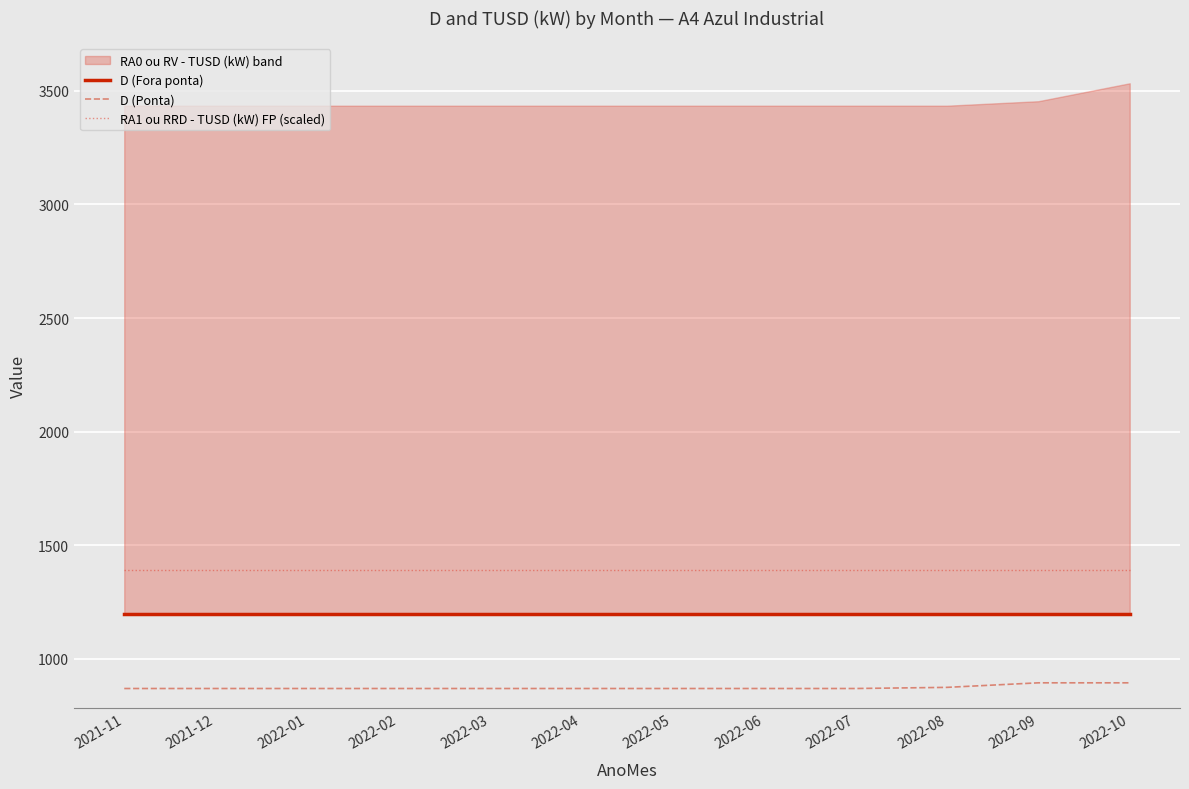

What is the label of the 12th point from the right?

2021-11